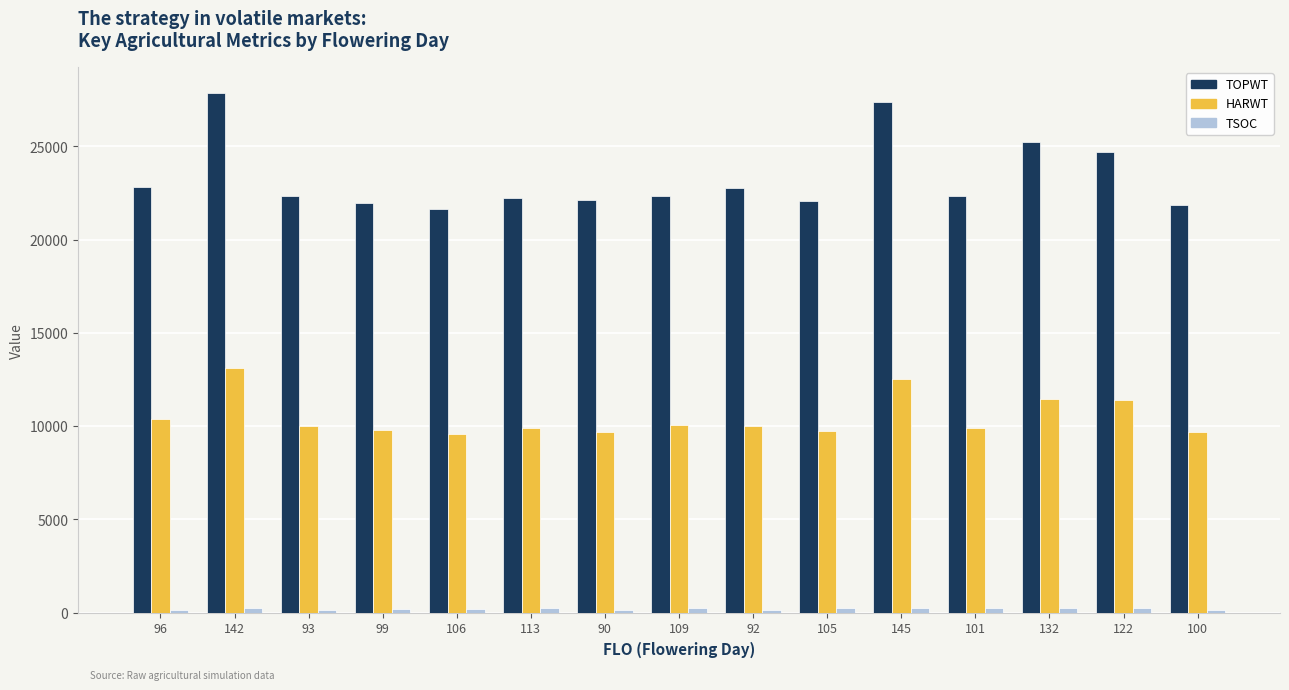

What is the label of the 1st bar from the left?

96